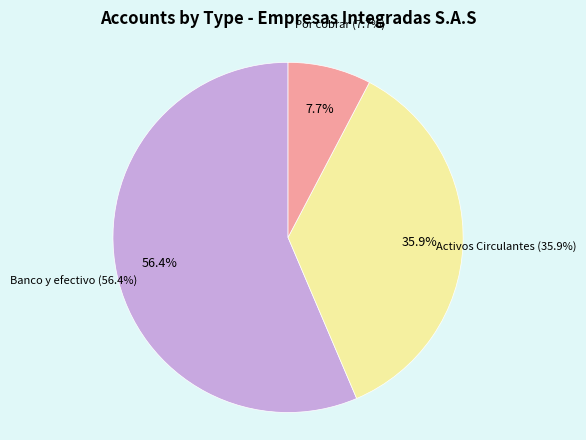

Which category has the biggest portion of the pie?

Banco y efectivo